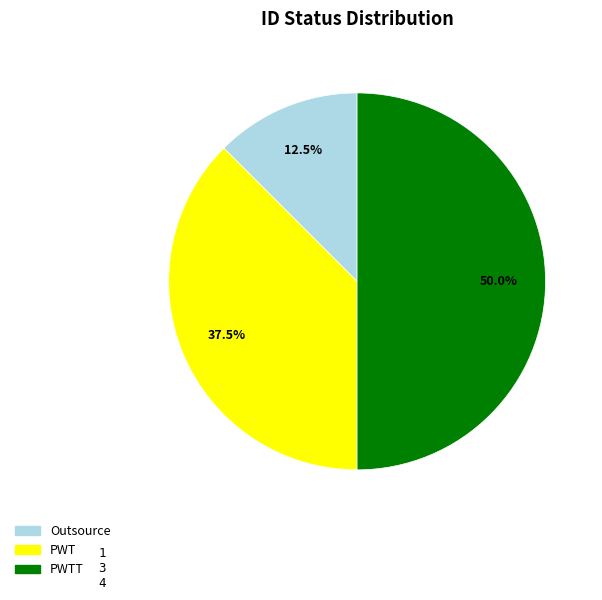

To the nearest percent, what is the average slice percentage?

33%